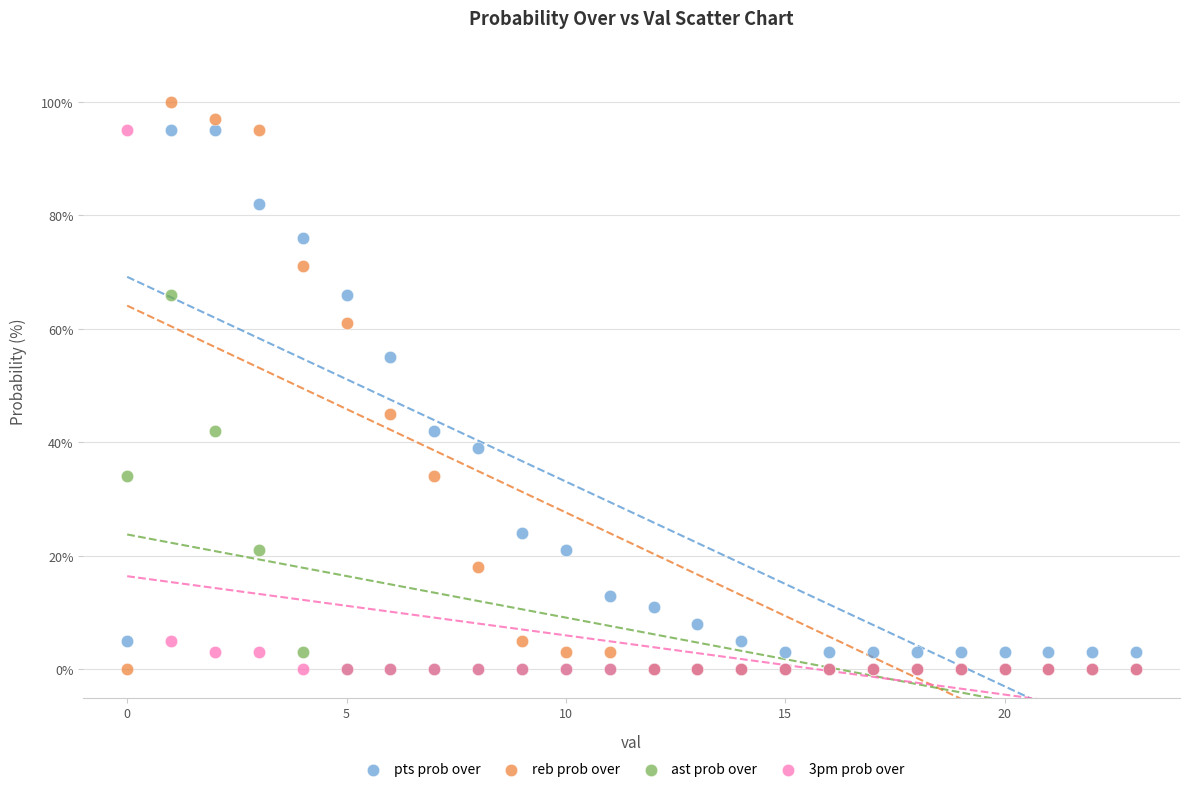

Which series has the largest Y range (max minus min)?

reb prob over